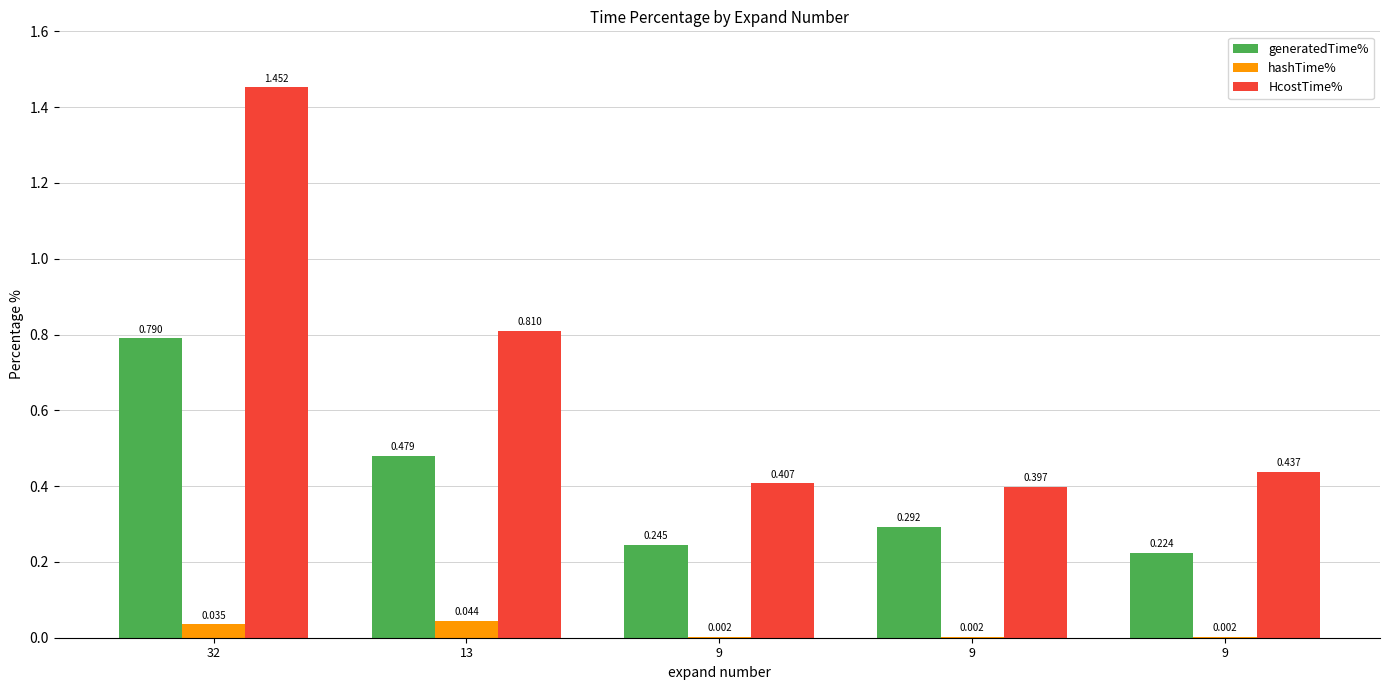

What are all the series names shown in the legend?

generatedTime%, hashTime%, HcostTime%